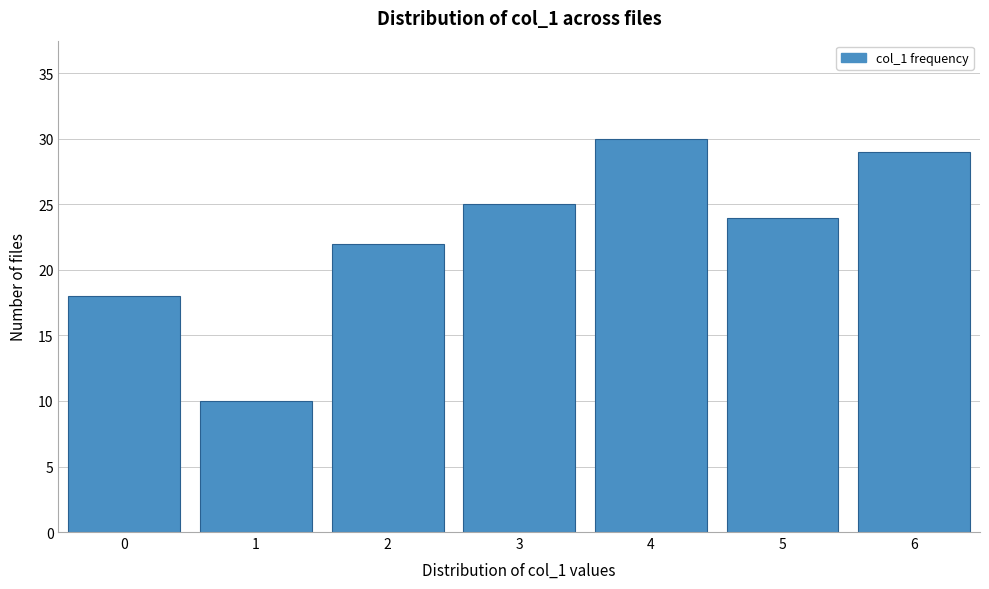

Reading right to left, what are all the values shown in this chart?

6=29	5=24	4=30	3=25	2=22	1=10	0=18